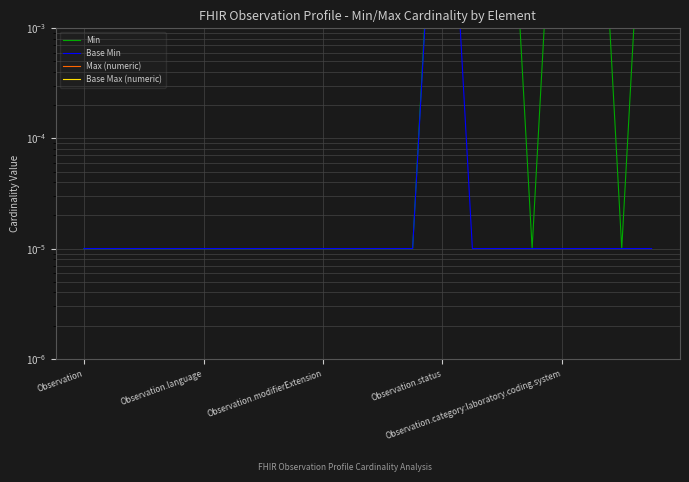

Reading left to right, what are all the values shown in this chart?

Min: 0.0	0.0	0.0	0.0	0.0	0.0	0.0	0.0	0.0	0.0	0.0	0.0	1.1	1.8	0.9	0.0	0.9	1.0	0.0	0.9
Base Min: 0.0	0.0	0.0	0.0	0.0	0.0	0.0	0.0	0.0	0.0	0.0	0.0	0.8	0.0	0.0	0.0	0.0	0.0	0.0	0.0
Max (numeric): 0.8	1.0	0.8	1.2	0.9	1.1	0.9	1.0	1.0	0.9	1.2	1.1	1.2	1.2	1.0	1.2	0.8	0.9	0.8	0.9
Base Max (numeric): 1.0	0.9	1.1	0.9	0.9	1.0	0.9	1.1	0.8	1.2	1.1	0.9	0.8	1.1	1.1	1.1	1.1	0.8	0.9	0.8